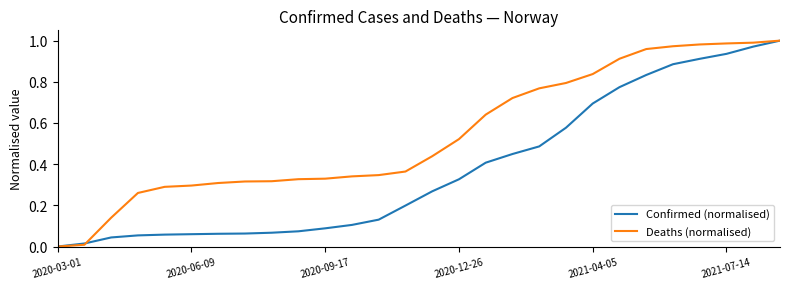

Which series has the largest total across all categories?

Deaths (normalised)